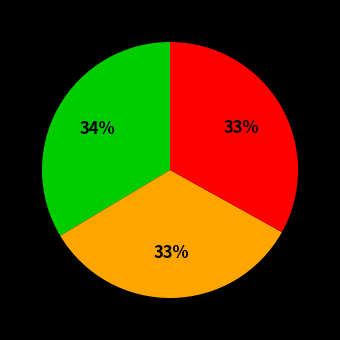

Is there any slice that represents more than half of the pie?

No